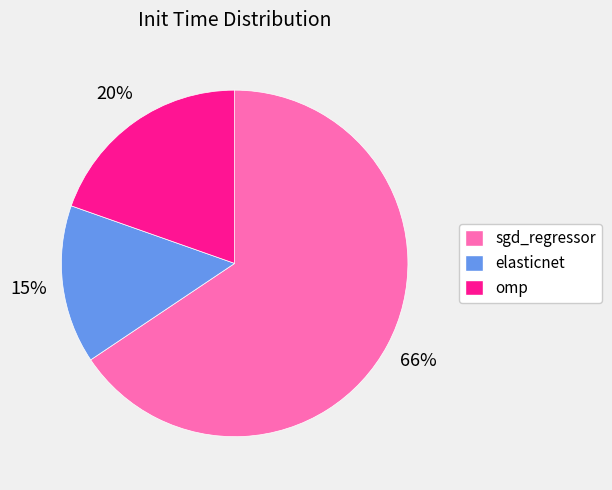

To the nearest percent, what is the combined percentage of sgd_regressor and elasticnet?

80%